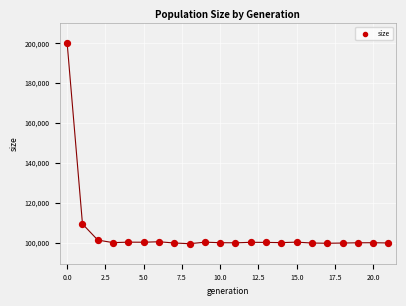

What is the range of Y values (max minus min)?

100241